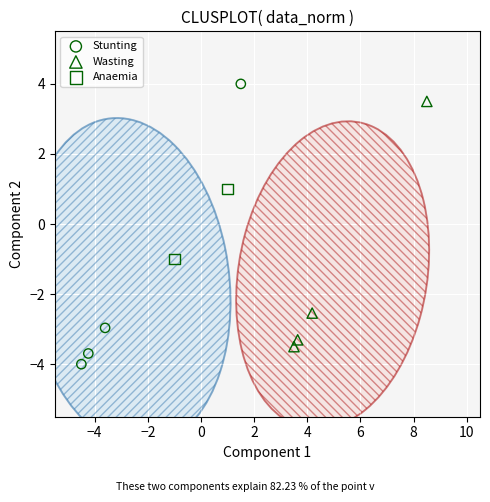

What are all the series names shown in the legend?

Stunting, Wasting, Anaemia